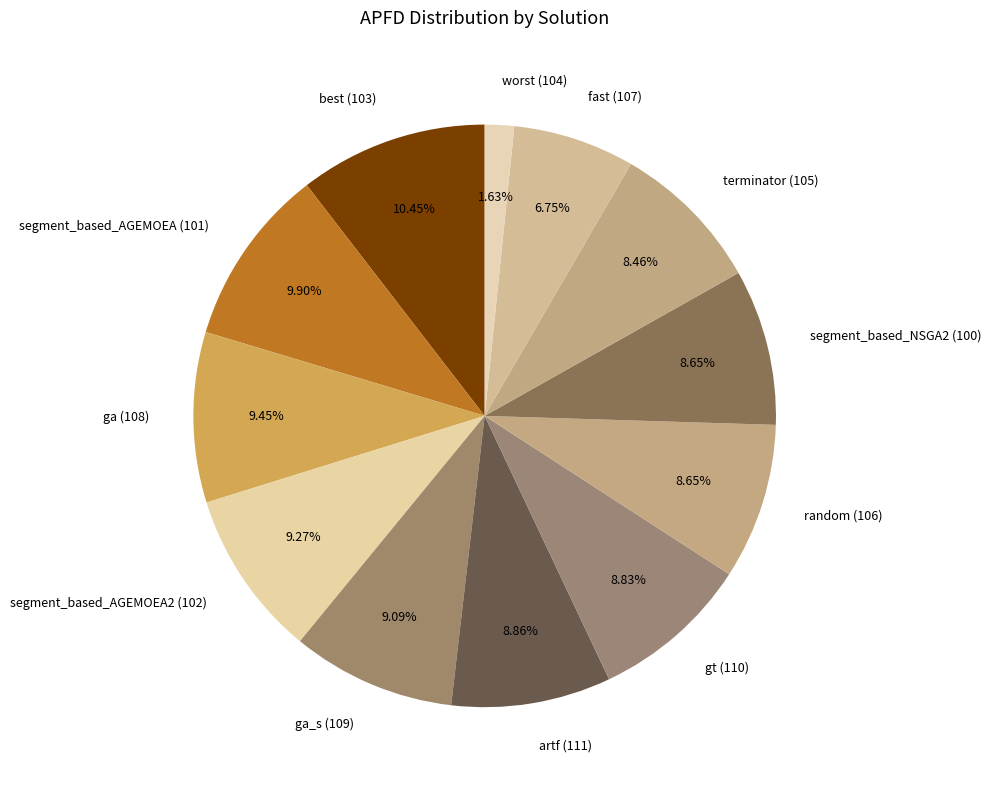

What is the largest slice in the pie chart?

best (103)